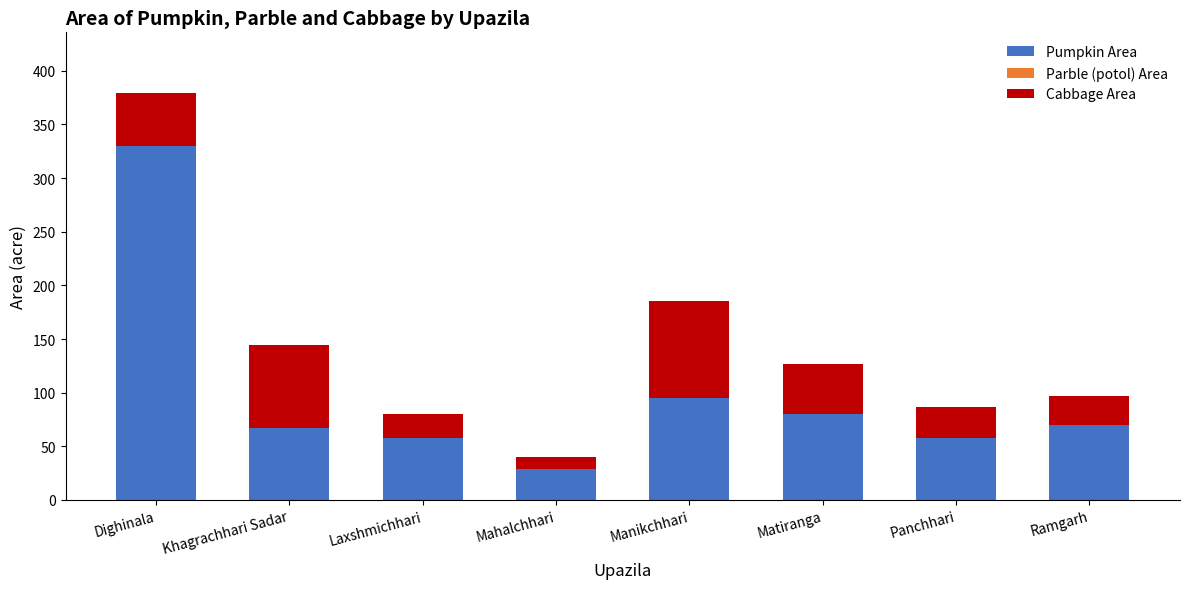

What is the difference between the second highest and minimum values in the Pumpkin Area series?

66